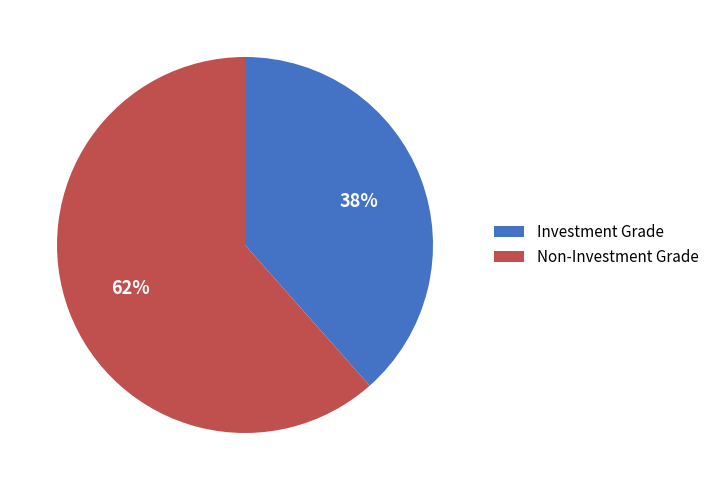

Rank the categories by value from highest to lowest.

Non-Investment Grade, Investment Grade